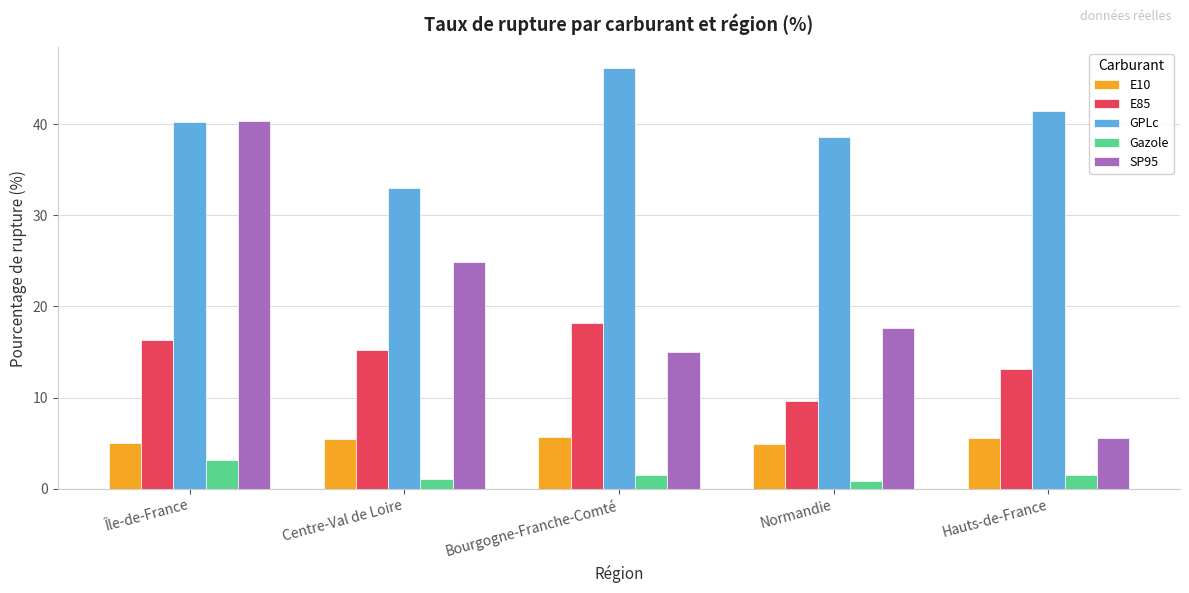

How many groups of bars are there?

5